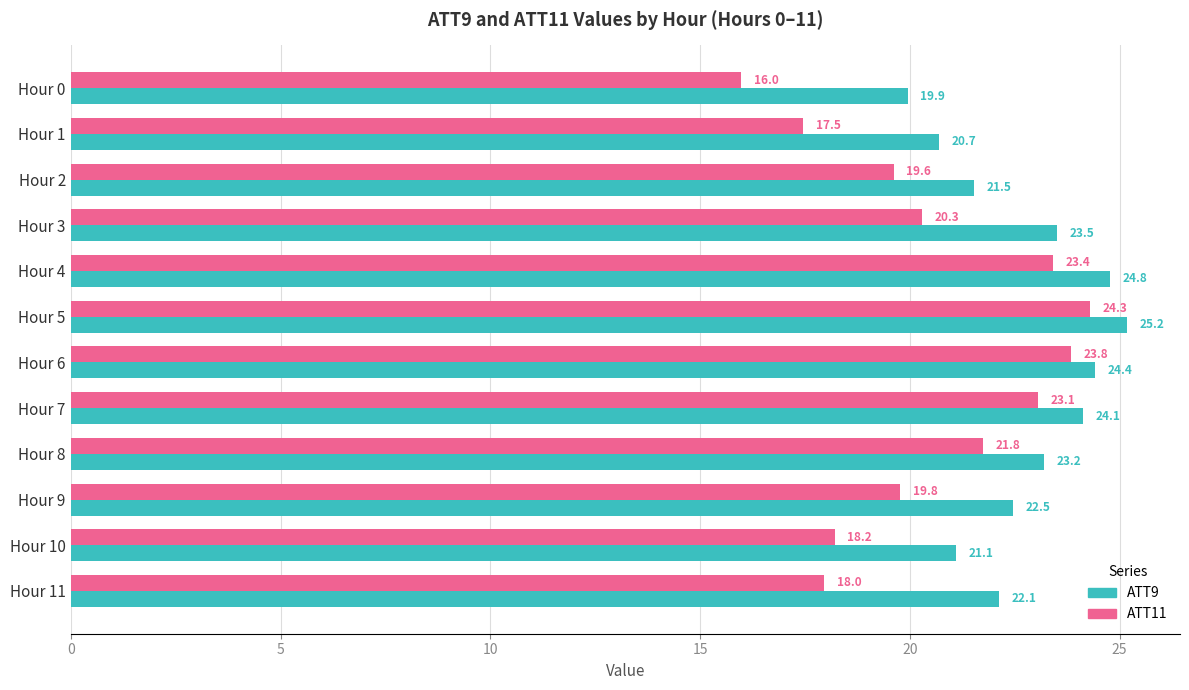

What is the spread (max minus min) of values at Hour 3?

3.2